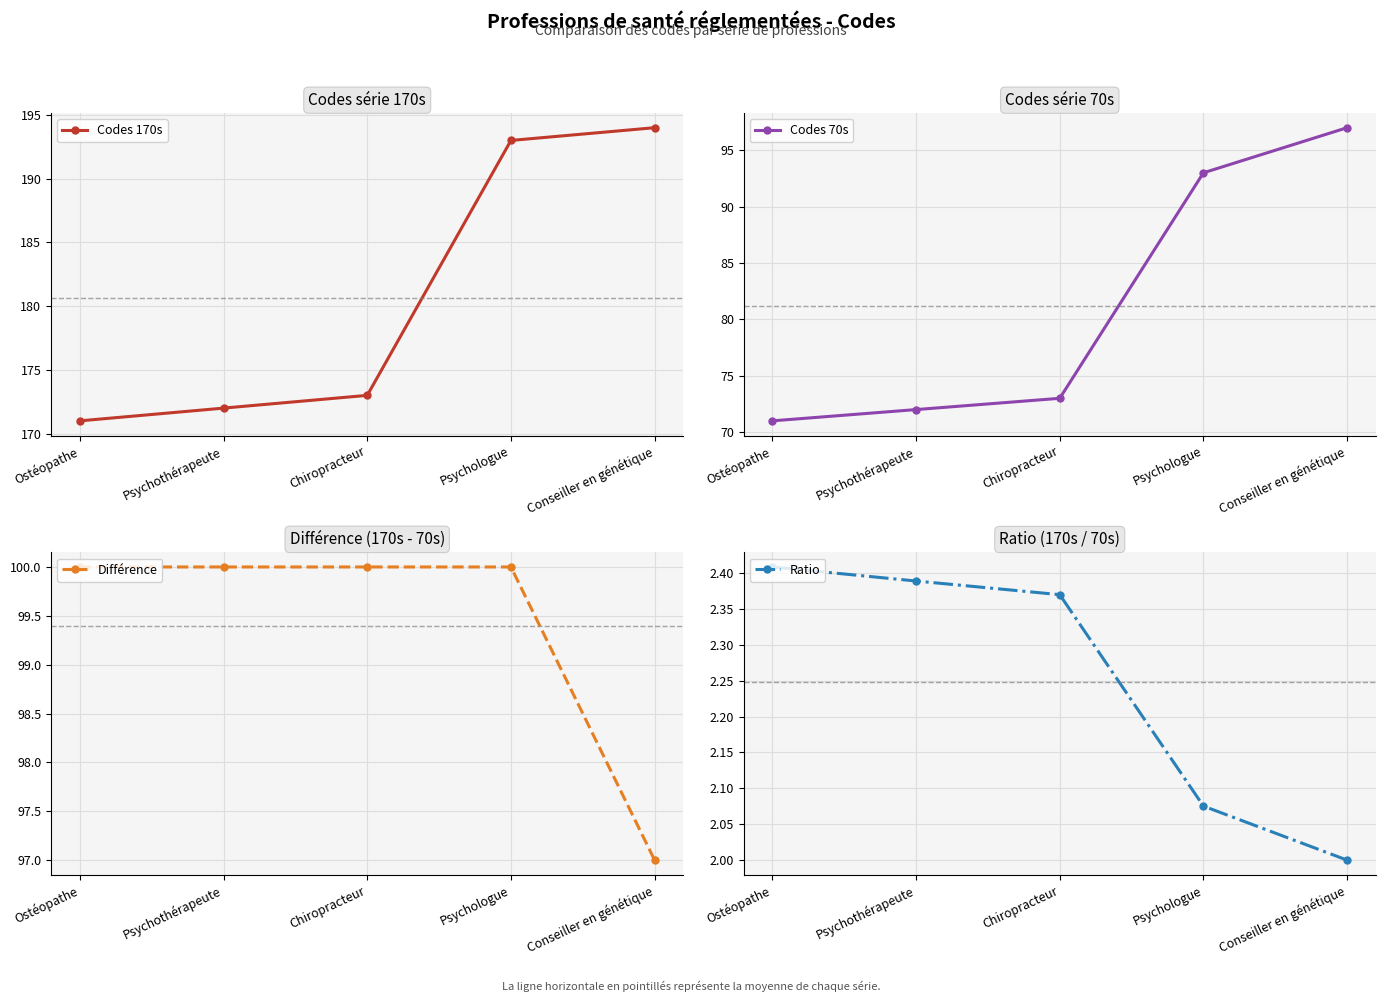

How many distinct data groups are displayed?

4